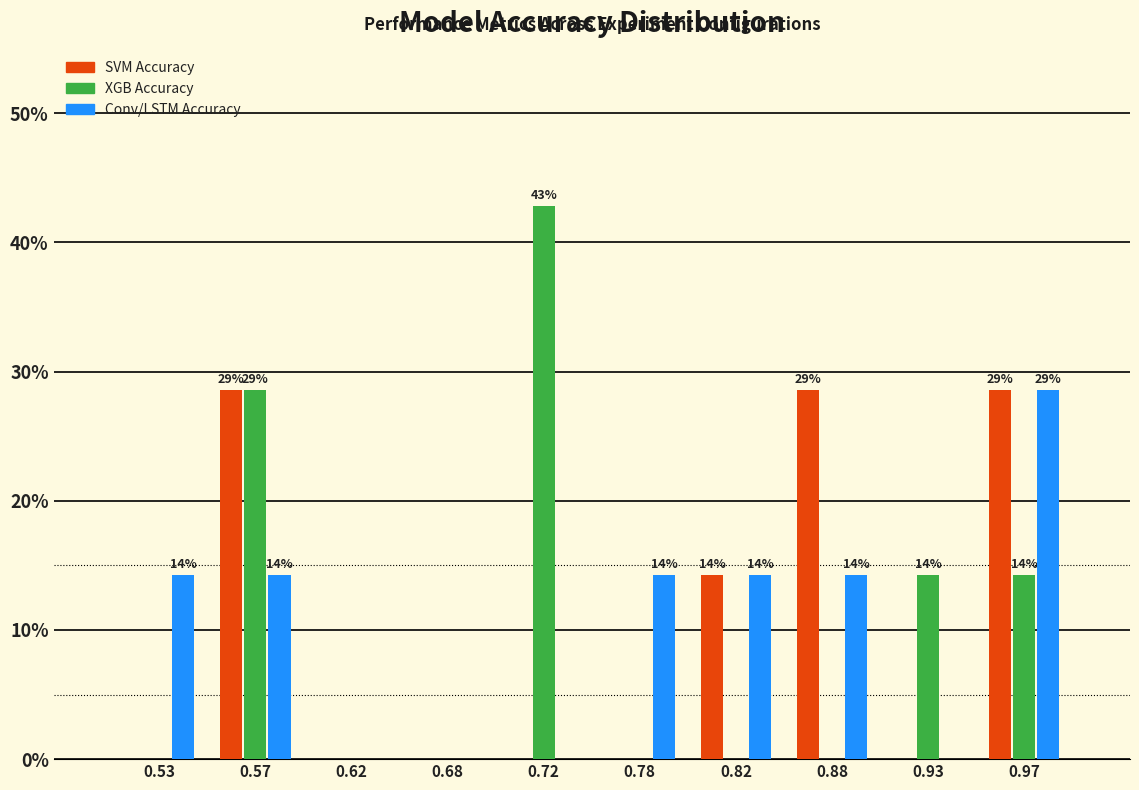

In the Conv/LSTM Accuracy series, which range on the x-axis has the tallest bar?

0.95 to 1.00